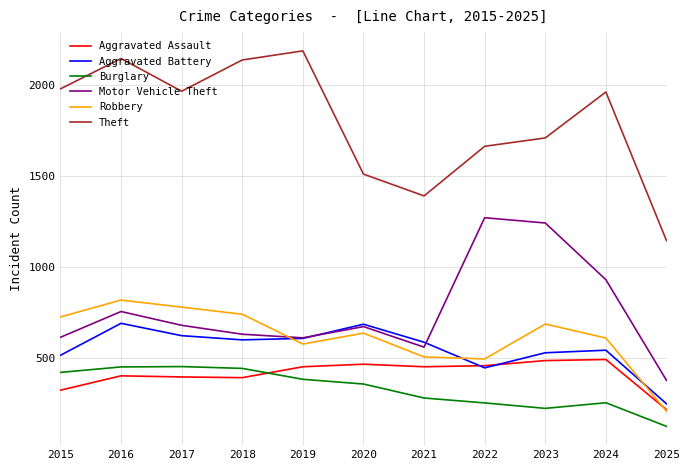

What is the difference between the Motor Vehicle Theft values at 2018 and 2017?

49